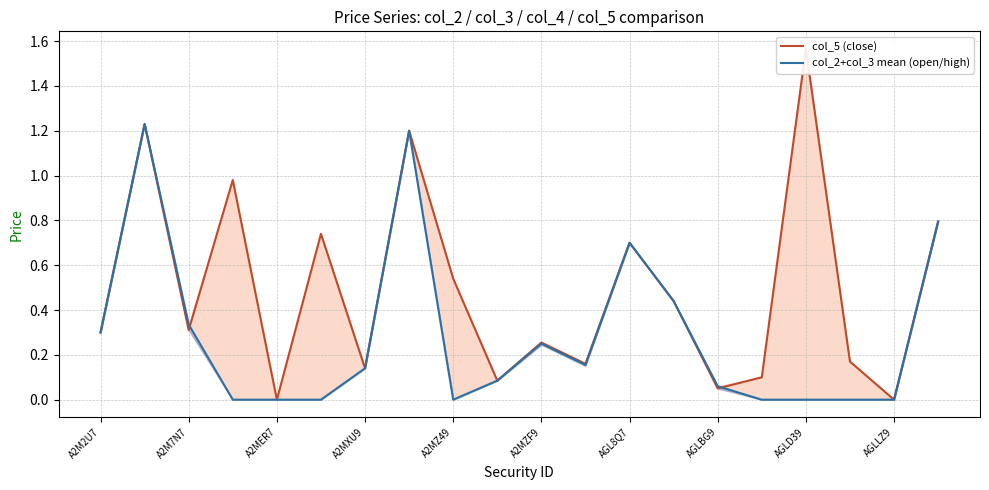

Is the value of col_2+col_3 mean (open/high) at A2MZF9 greater than the value of col_5 (close) at A2MZF9?

No